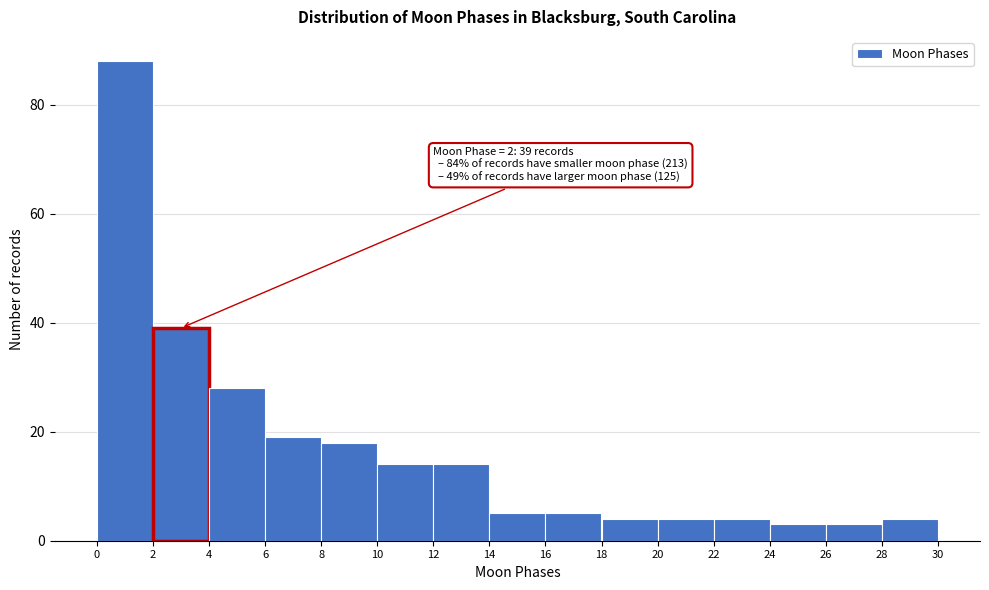

Over which range of the x-axis is the bar tallest?

0 to 2